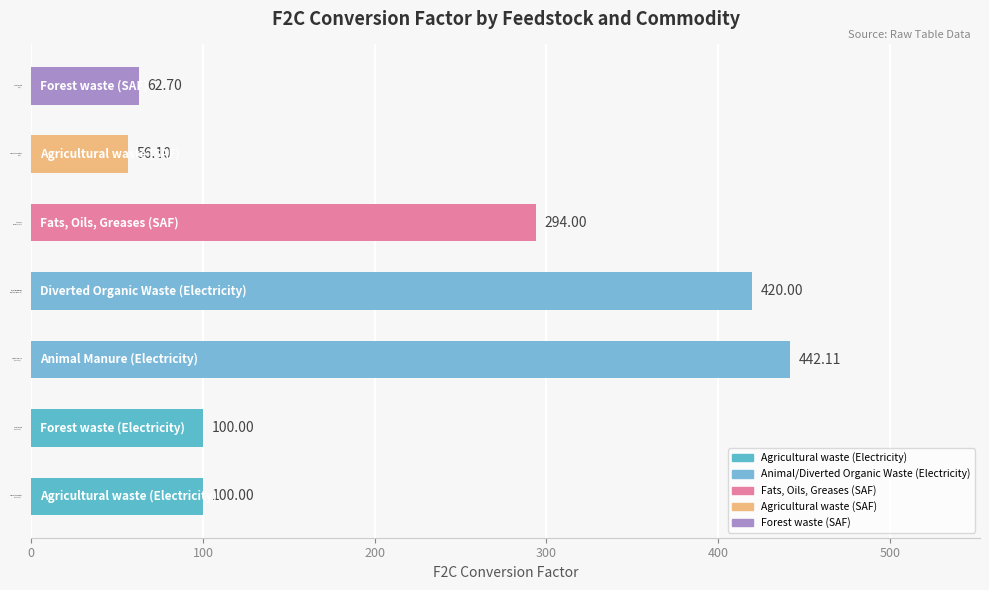

Which label corresponds to the largest value in the chart?

Animal Manure
(Electricity)